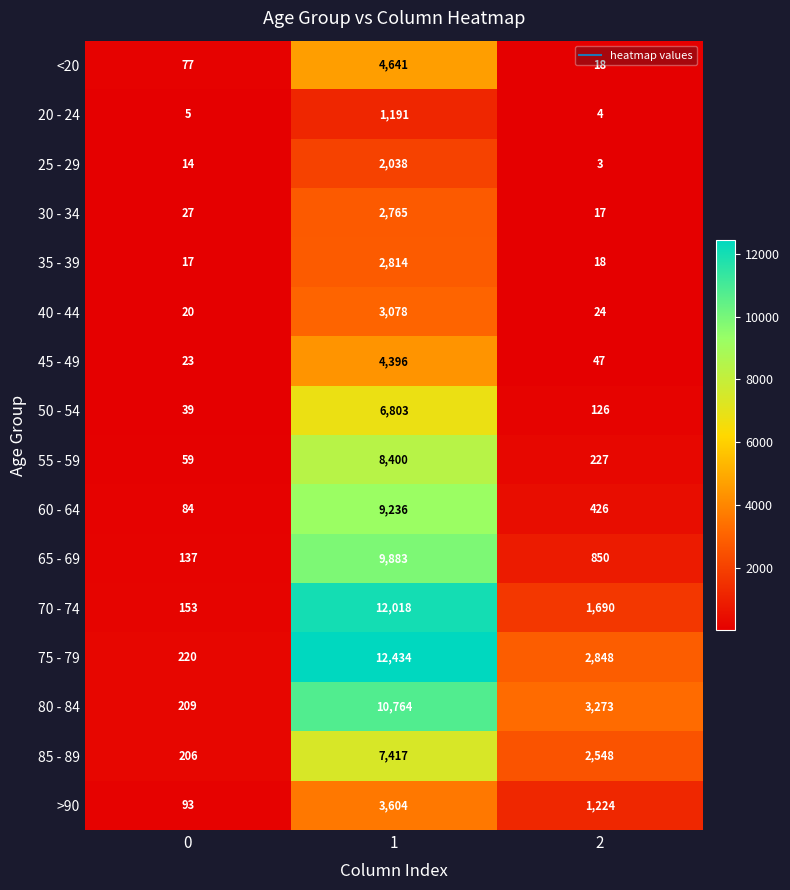

At which category is the sum across all series the highest?

1